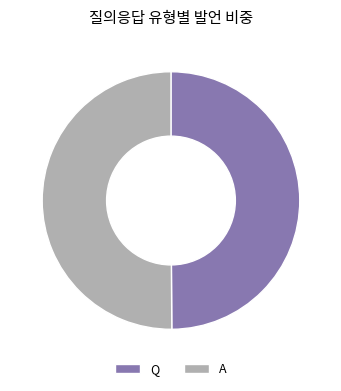

Approximately how many times larger is the value at Q compared to A?

1.0